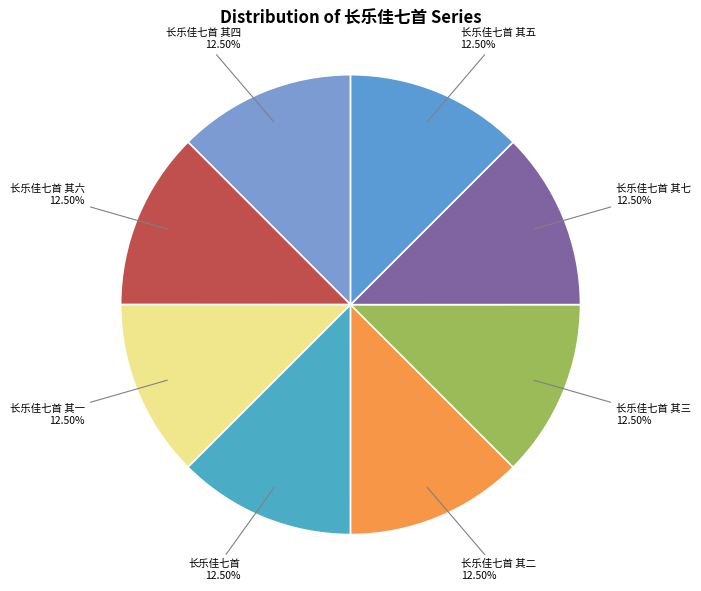

True or false: 长乐佳七首 其七 accounts for 21% of the total.

False